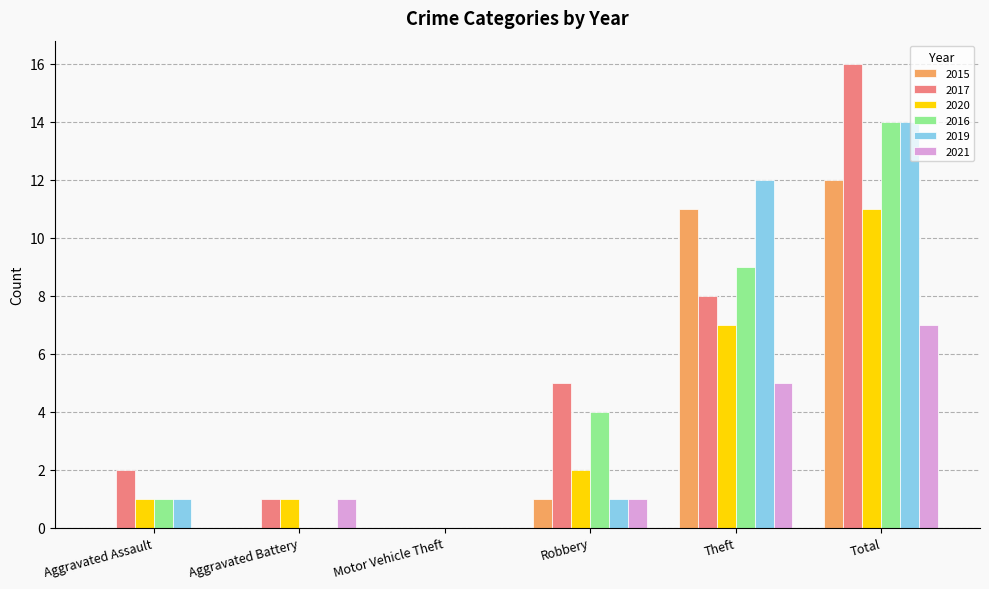

Reading left to right, list all the values displayed in this chart.

2015: 0	0	0	1	11	12
2017: 2	1	0	5	8	16
2020: 1	1	0	2	7	11
2016: 1	0	0	4	9	14
2019: 1	0	0	1	12	14
2021: 0	1	0	1	5	7